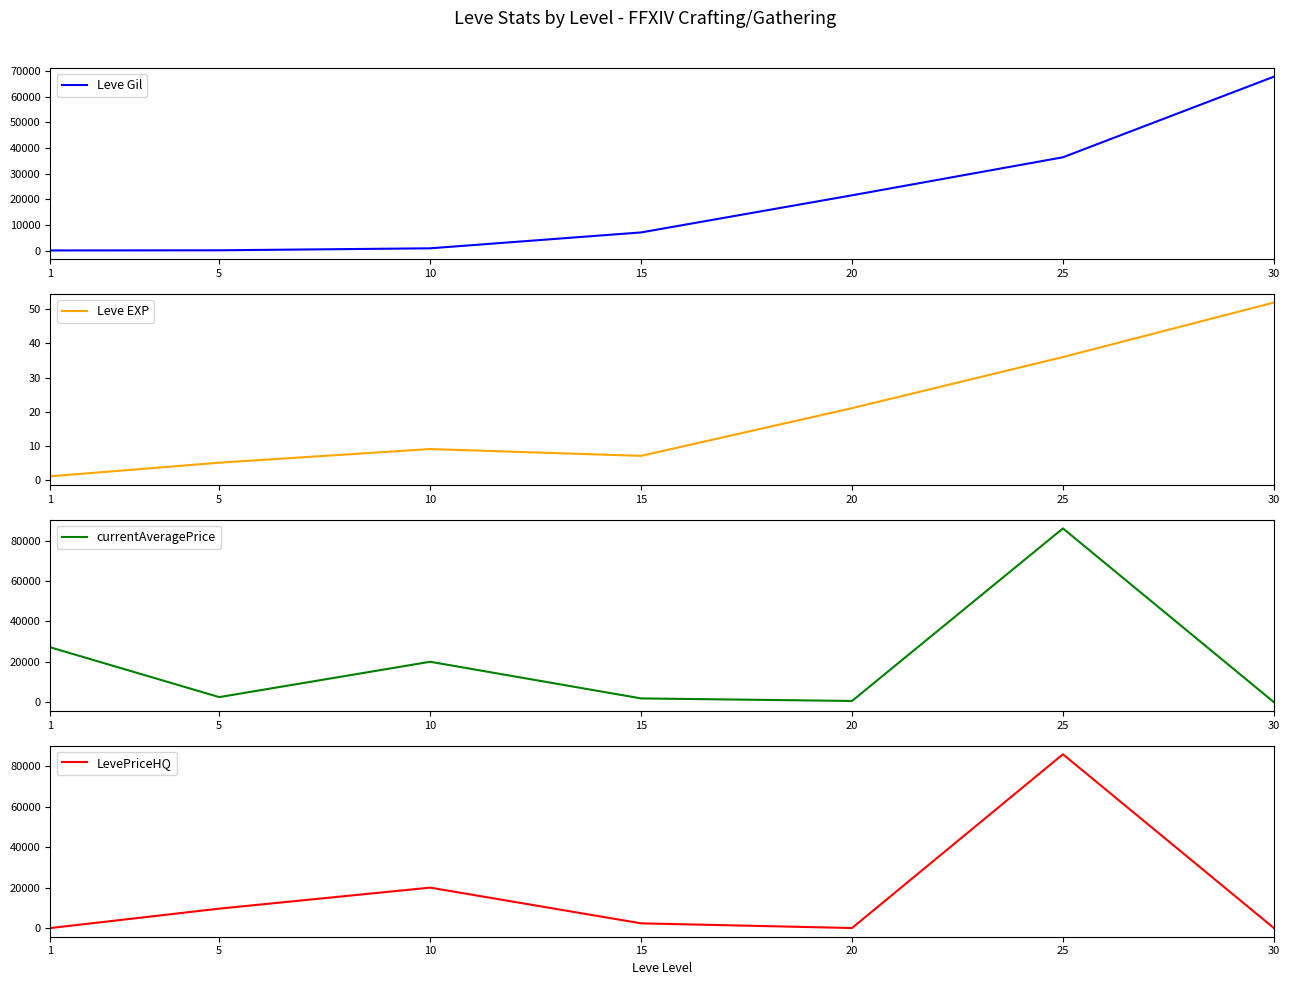

How many values in the Leve EXP series are below 9?

3